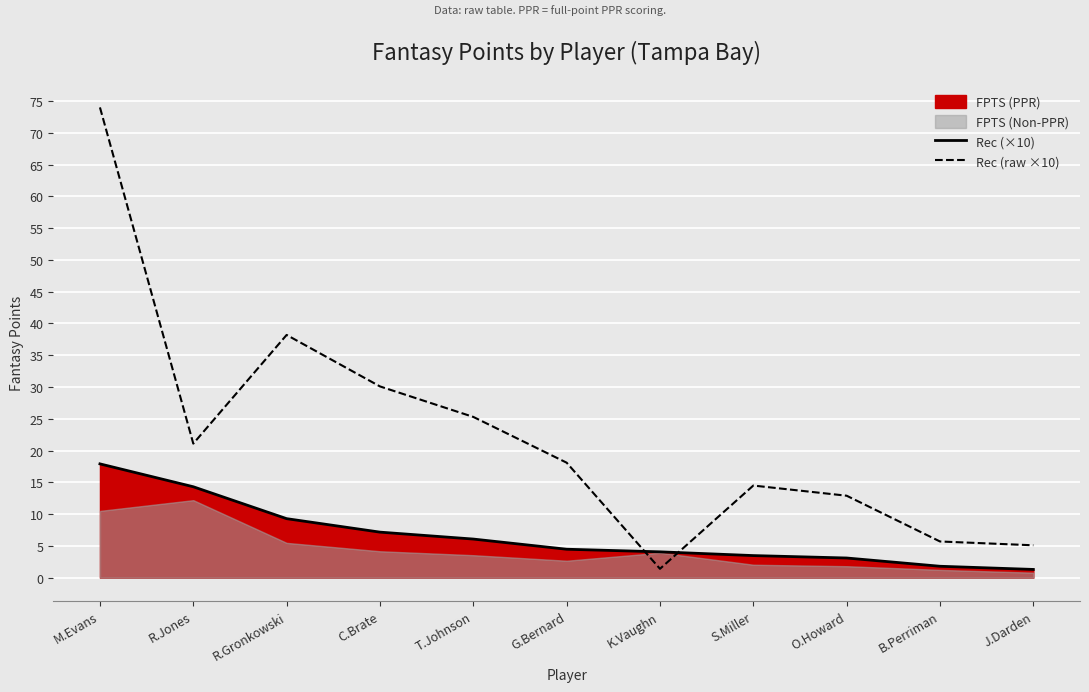

Between T.Johnson and R.Jones, which is larger?

R.Jones